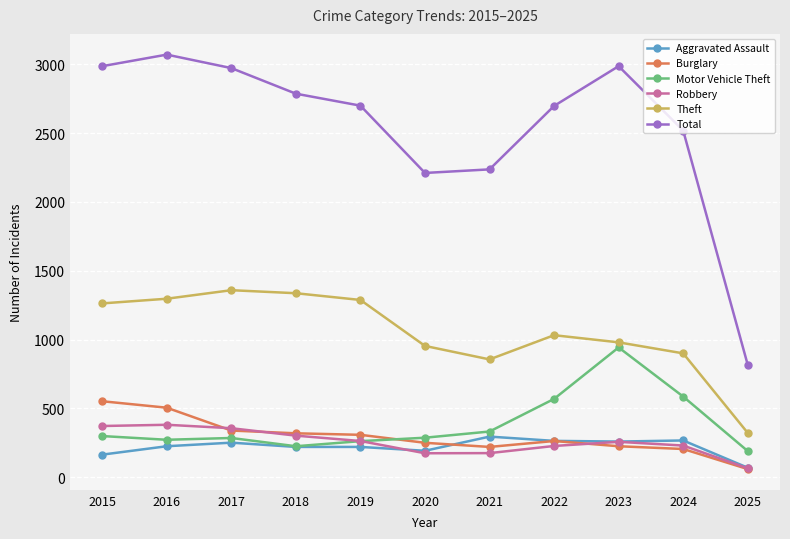

Rank the series by their maximum value, from highest to lowest.

Total, Theft, Motor Vehicle Theft, Burglary, Robbery, Aggravated Assault